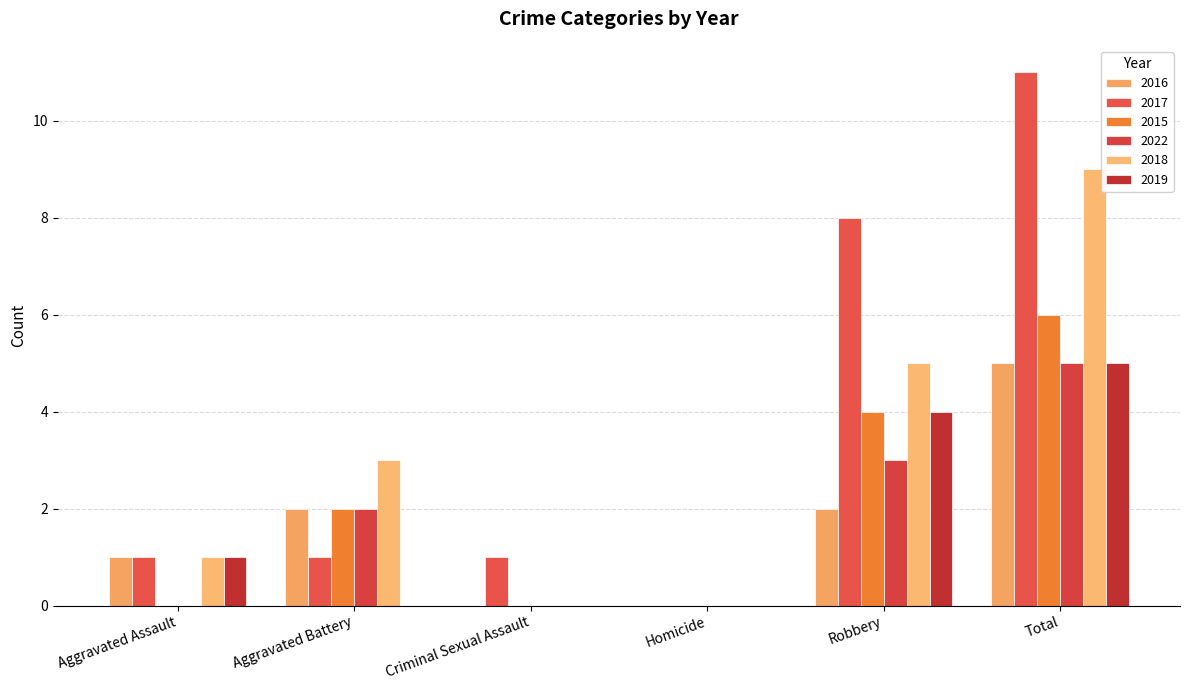

Which category has the highest value across all series?

Total